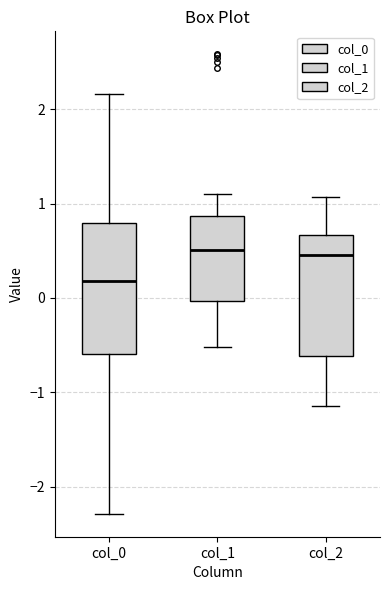

Reading left to right, read every box against the y-axis: the position of its median line, the range the box covers, and the ends of its whiskers. The values are not printed on the chart, so give them approximately, as read against the axis.

col_0: median 0.2, box -0.6 to 0.8, whiskers -2.3 to 2.2
col_1: median 0.5, box 0.0 to 0.9, whiskers -0.5 to 1.1
col_2: median 0.5, box -0.6 to 0.7, whiskers -1.1 to 1.1